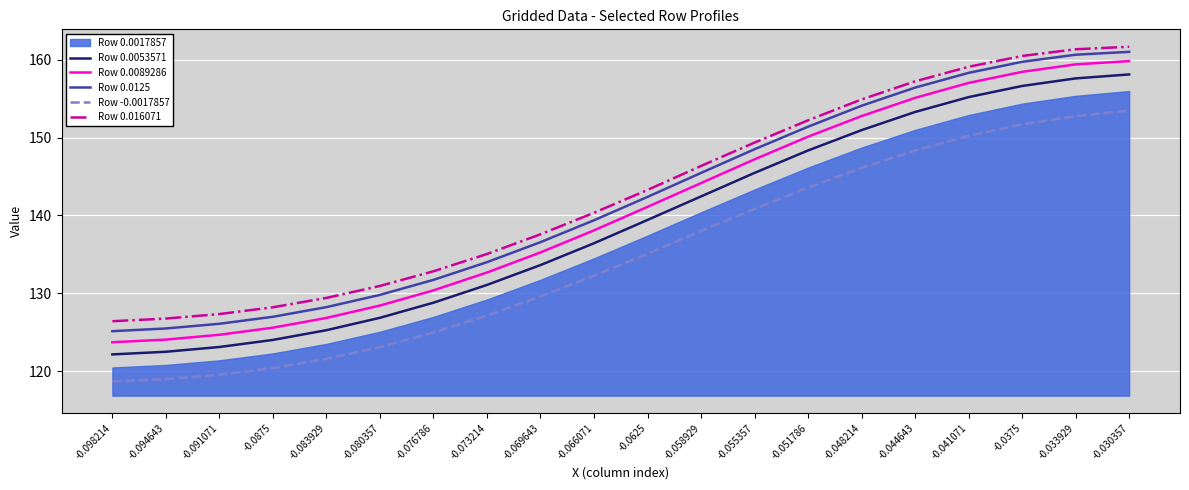

Where does the Row 0.016071 series first go above 143?

-0.0625